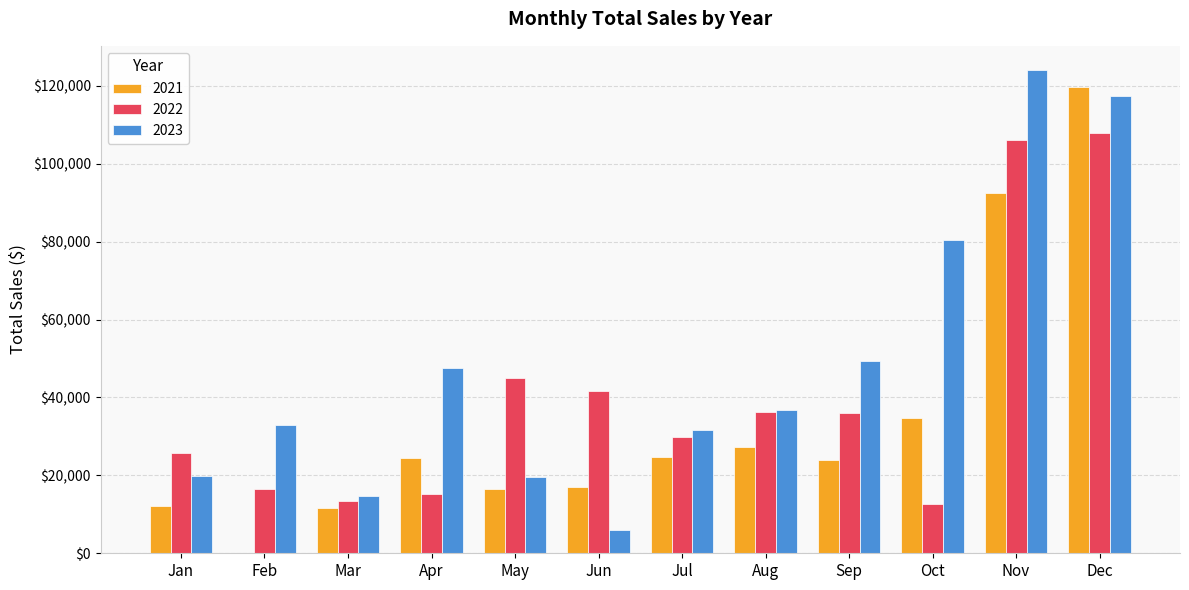

At which category is the sum across all series the highest?

Dec